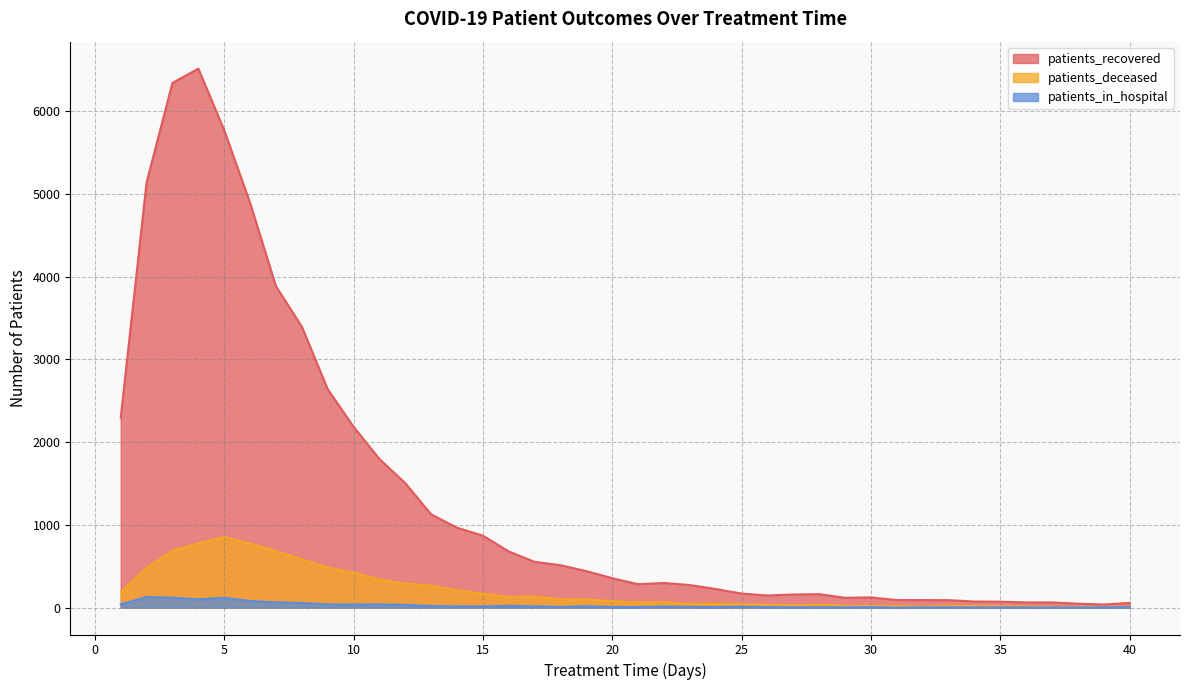

What is the difference between the patients_deceased values at 33 and 20?

59